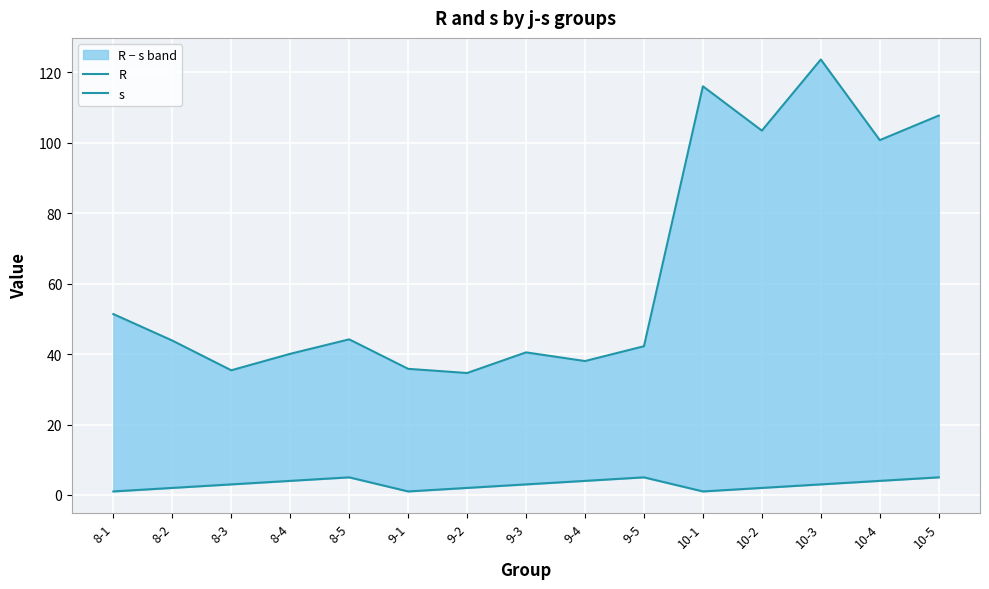

Which series has the widest spread of values?

R